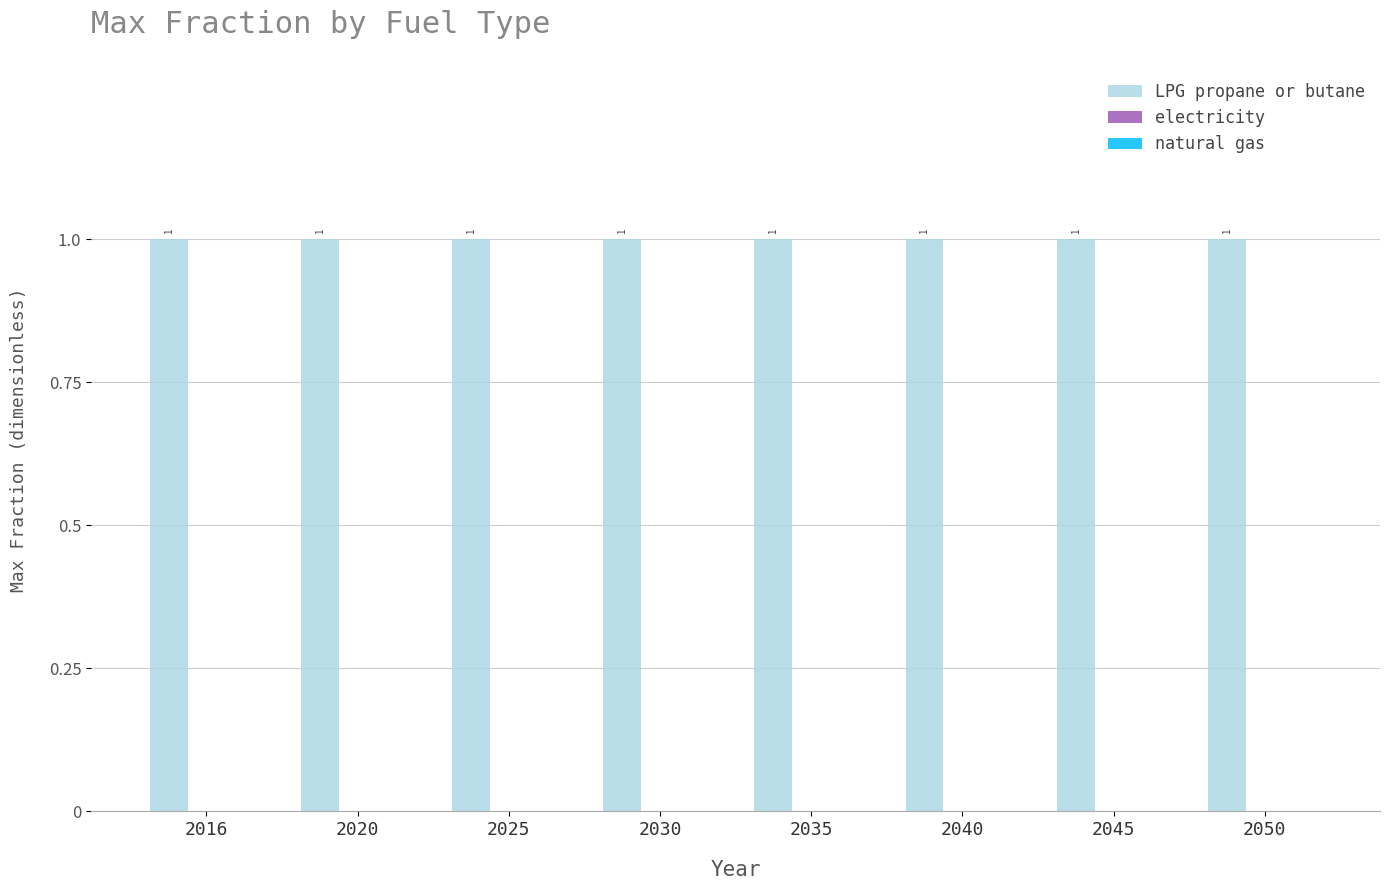

Are the bars grouped side by side (vs. stacked)?

Yes